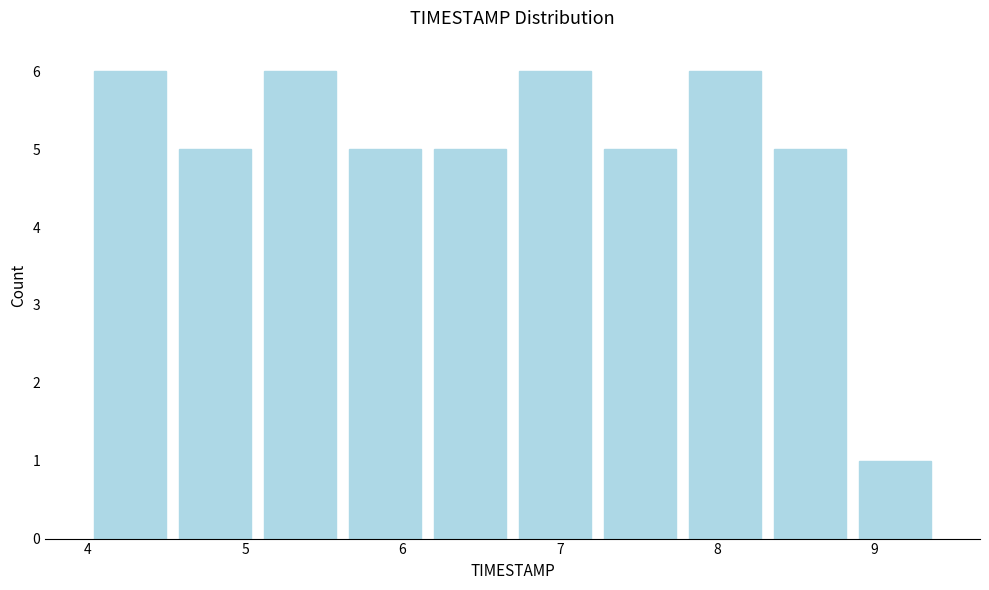

Reading left to right, transcribe this chart: for each bar, give the range it covers on the x-axis and its height. Neither the bar edges nor the heights are printed on the chart, so give them approximately, as read against the axes.

4.00 to 4.54: 6
4.54 to 5.08: 5
5.08 to 5.62: 6
5.62 to 6.16: 5
6.16 to 6.70: 5
6.70 to 7.24: 6
7.24 to 7.78: 5
7.78 to 8.32: 6
8.32 to 8.86: 5
8.86 to 9.40: 1